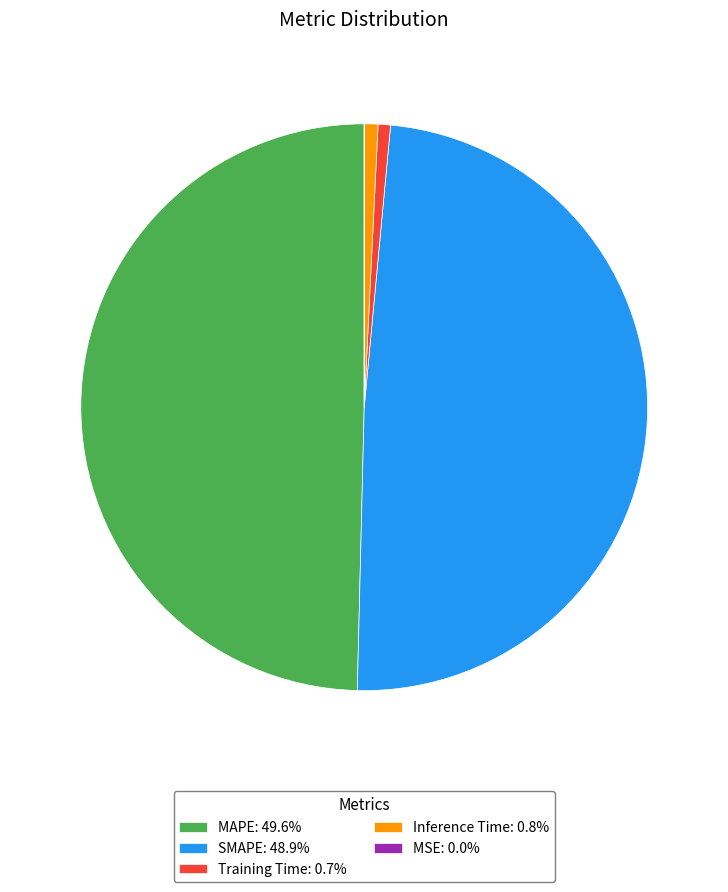

Is Training Time: 0.7% the majority of the pie?

No